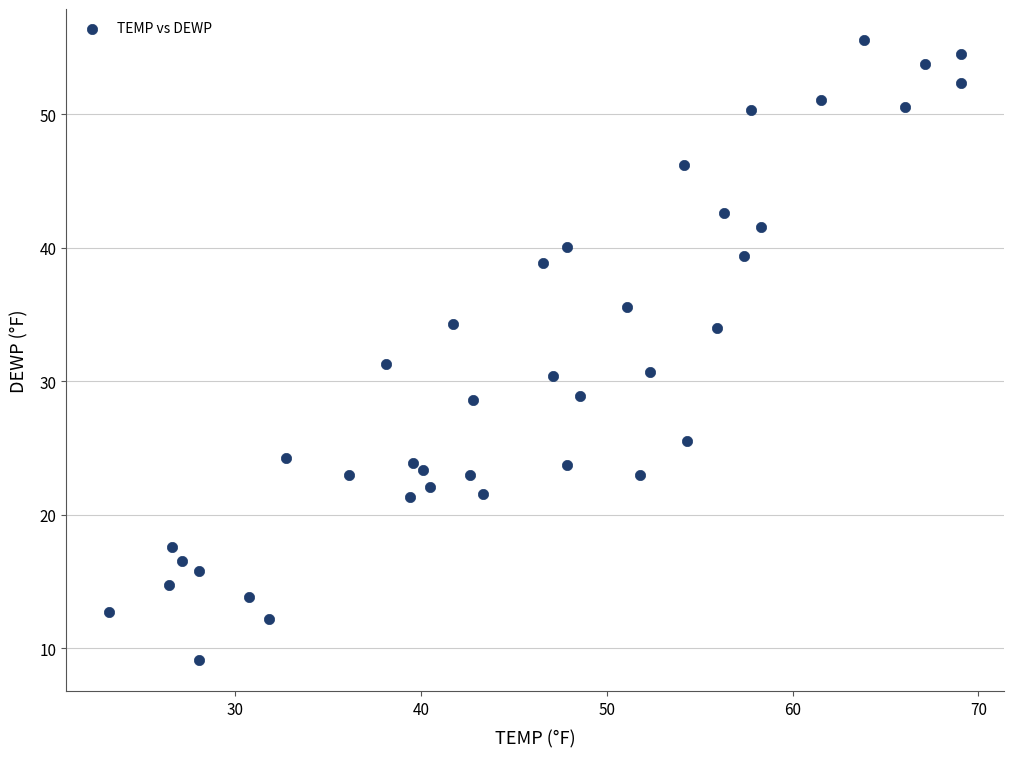

What is the range of Y values (max minus min)?

46.4